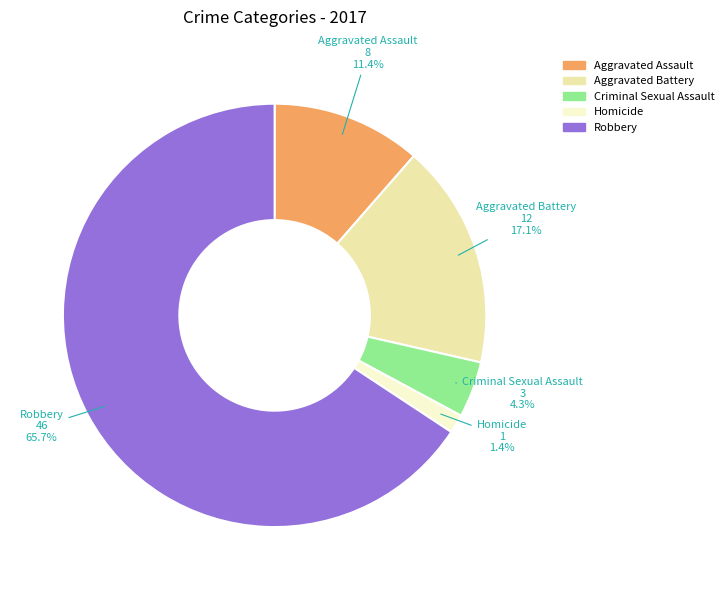

Which slice is the smallest?

Homicide